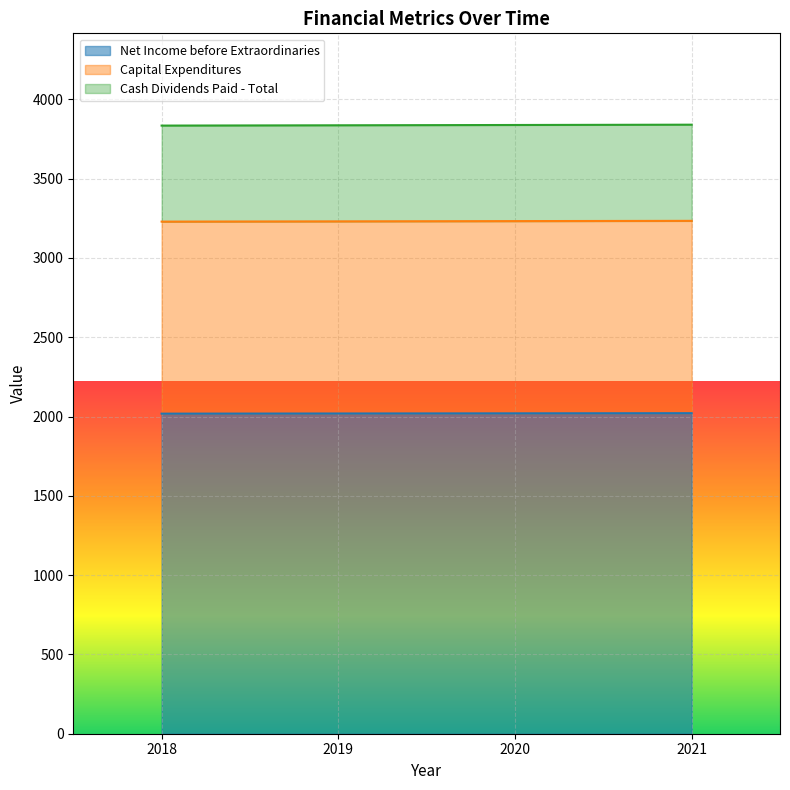

Which series has the widest spread of values?

Cash Dividends Paid - Total